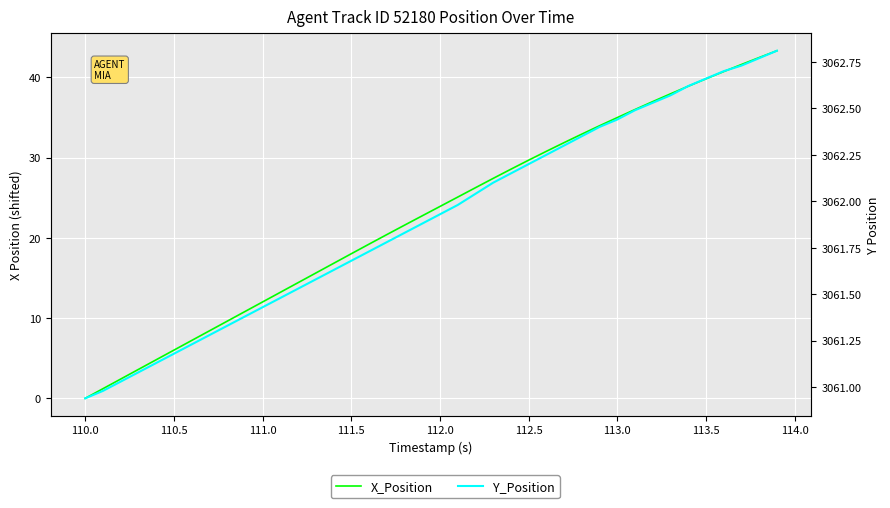

True or false: X_Position and Y_Position intersect in this chart.

False